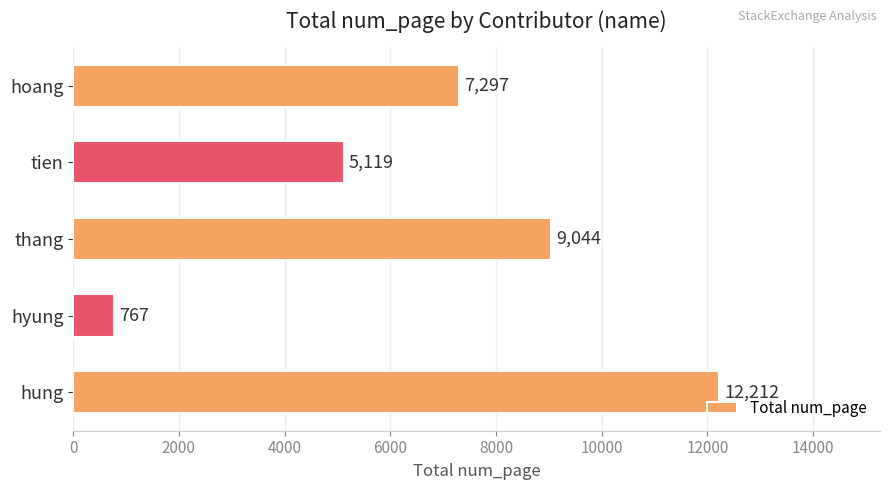

Rank the categories by value from highest to lowest.

hung, thang, hoang, tien, hyung